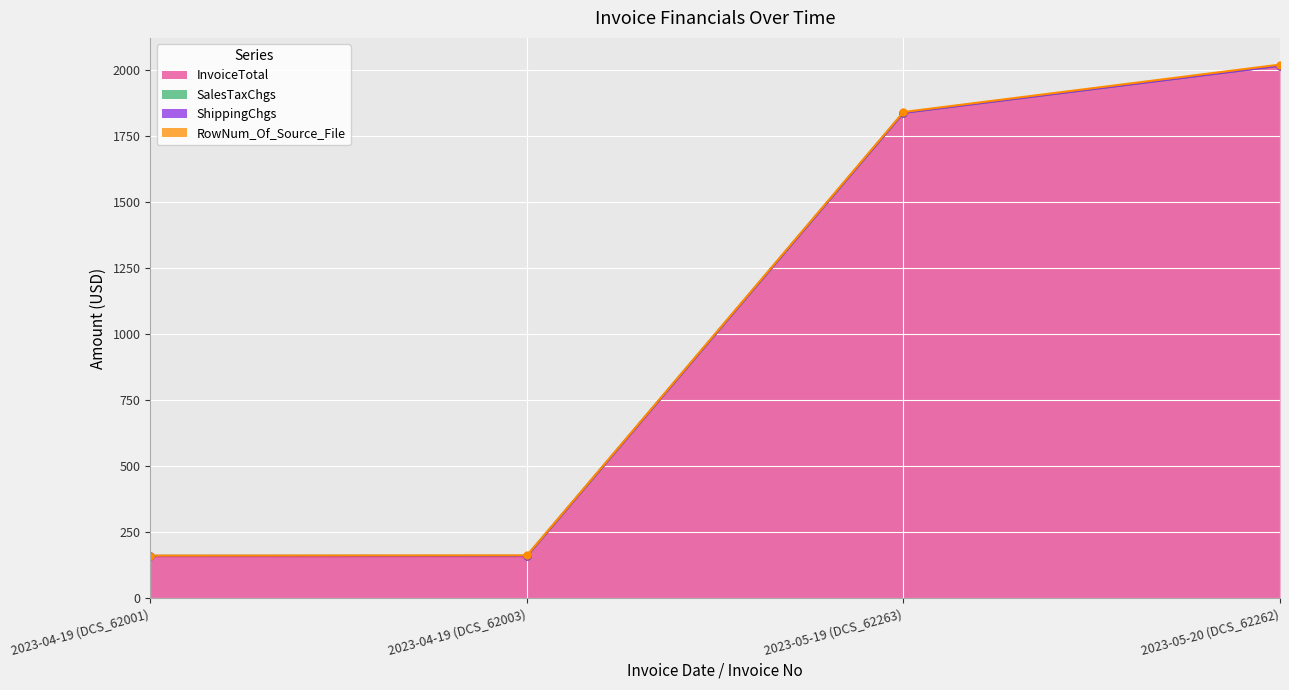

What is the minimum value shown in the chart?

159.2